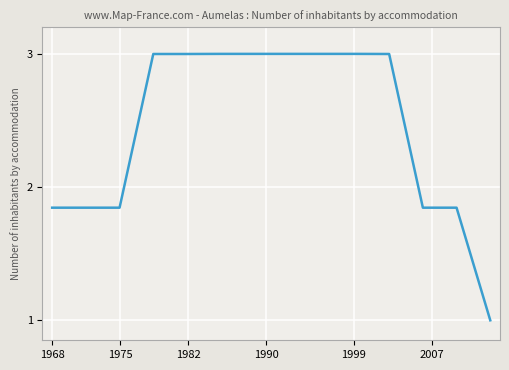

What is the minimum value shown in the chart?

1.0